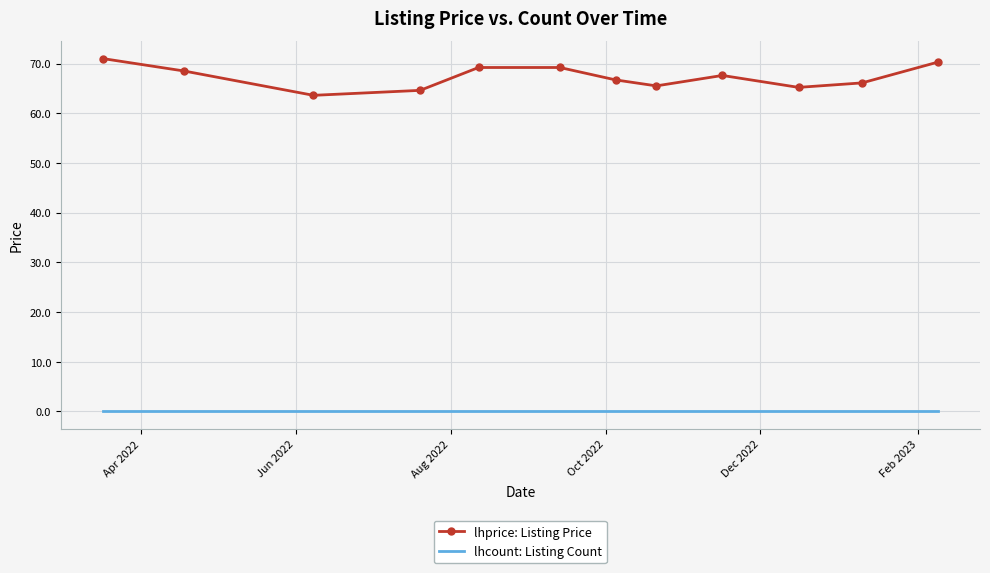

True or false: lhcount: Listing Count and lhprice: Listing Price cross at least once.

False